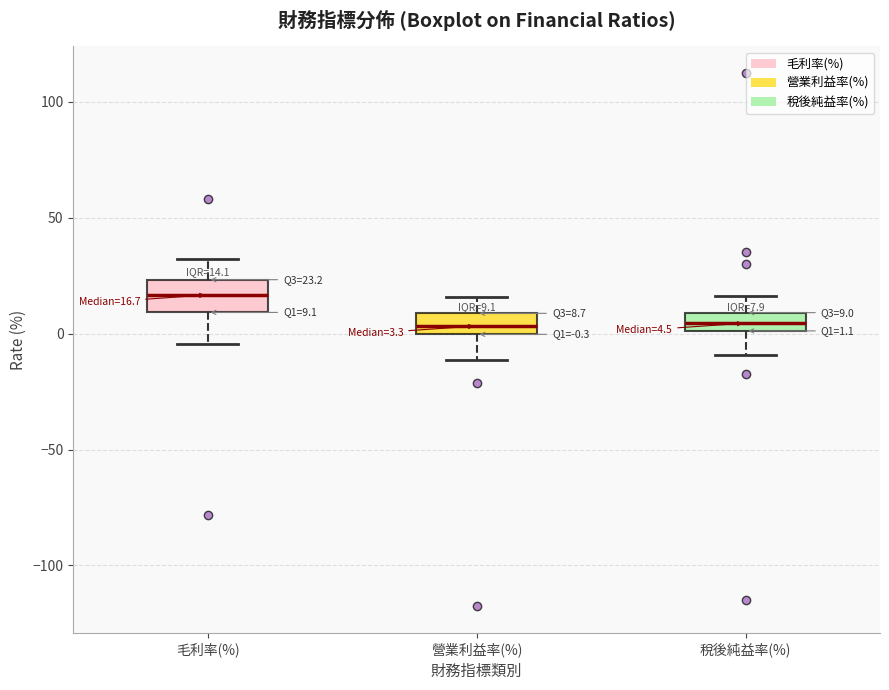

Comparing the boxes themselves (not the whiskers), which one is the tallest?

毛利率(%)